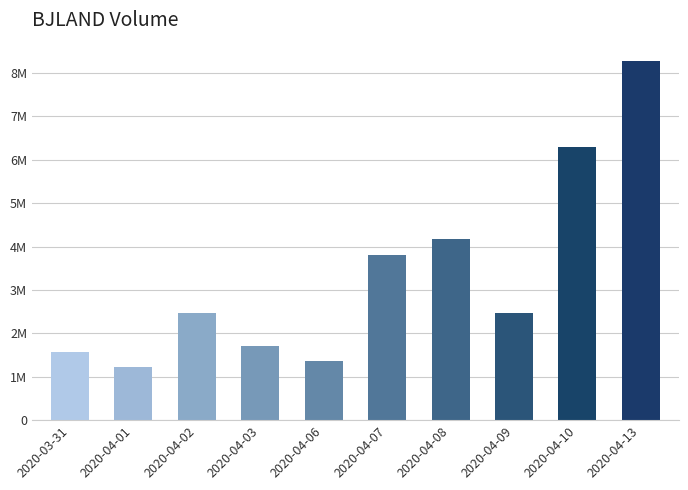

What is the minimum value shown in the chart?

1221600